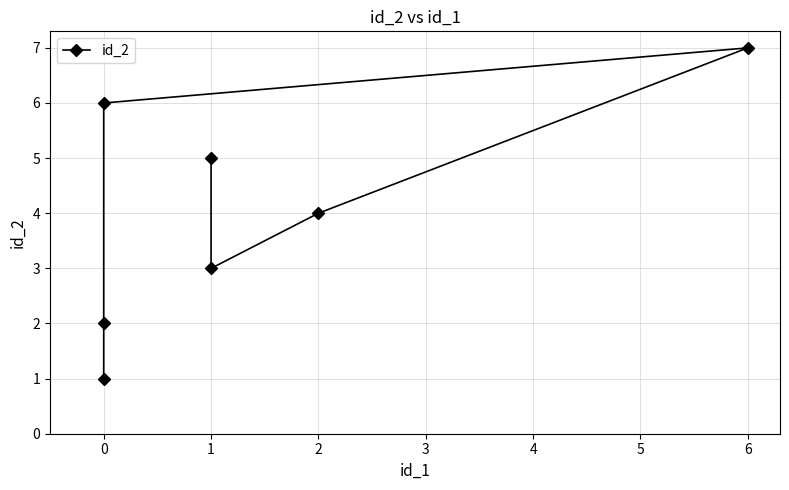

What is the ratio of the value at 1 to the value at 6?

0.4